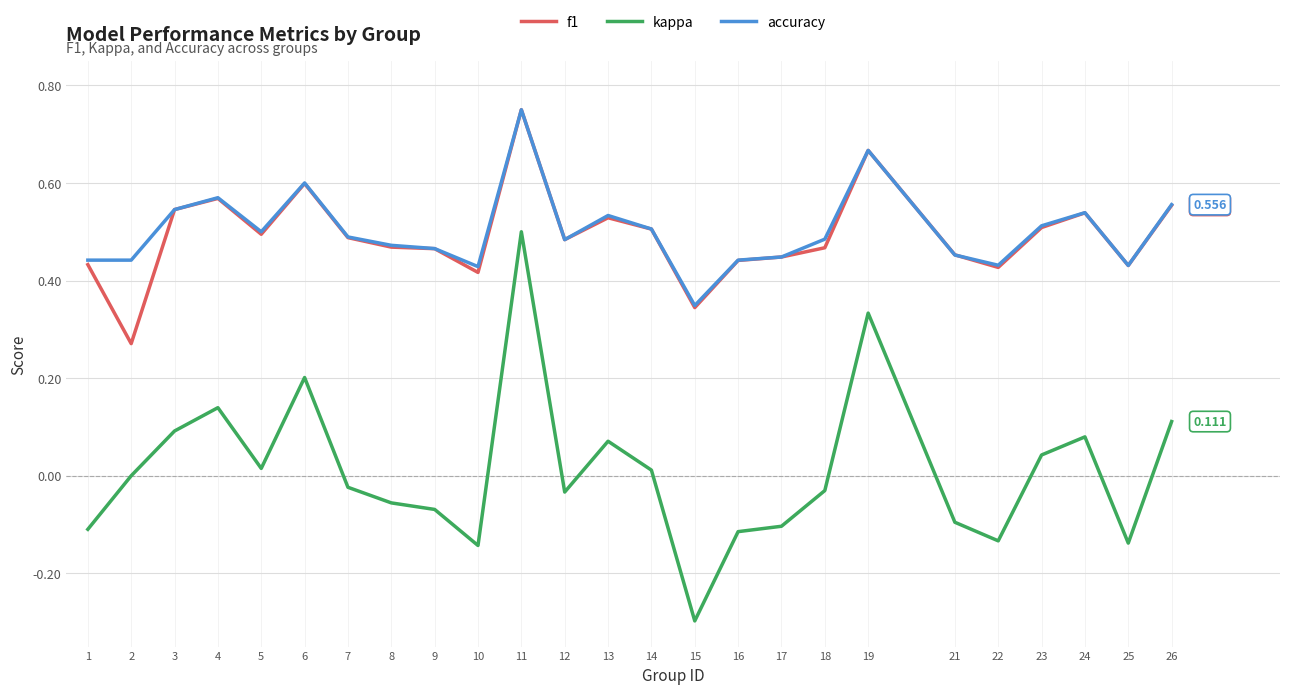

Is the value of f1 at 9 greater than the value of accuracy at 5?

No